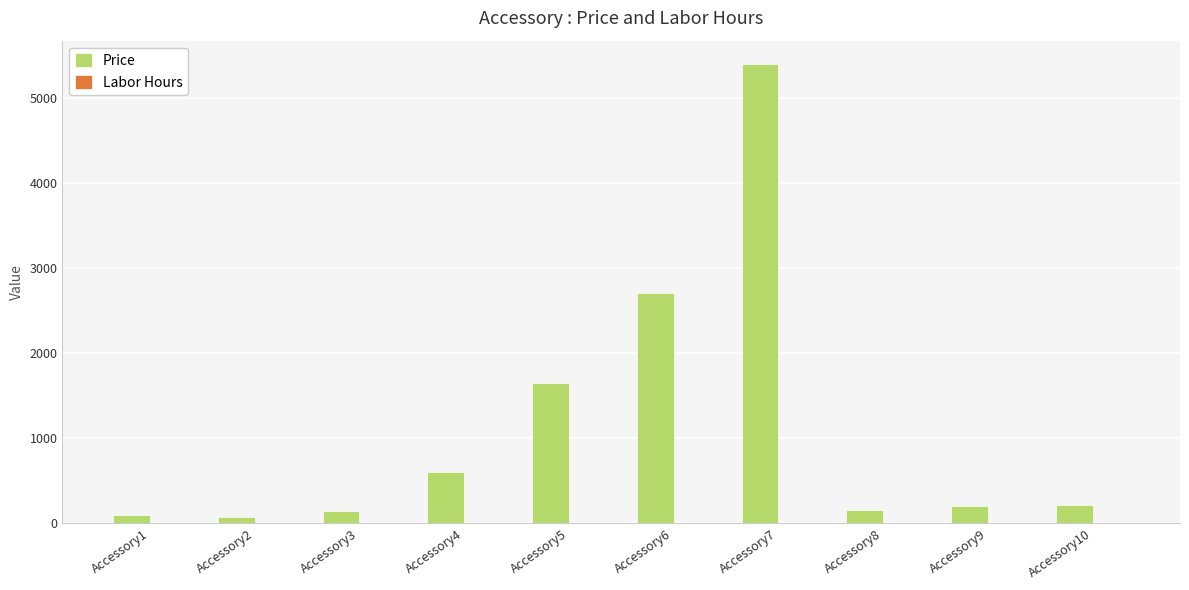

Is it true that the value at Accessory6 is 2699?

True